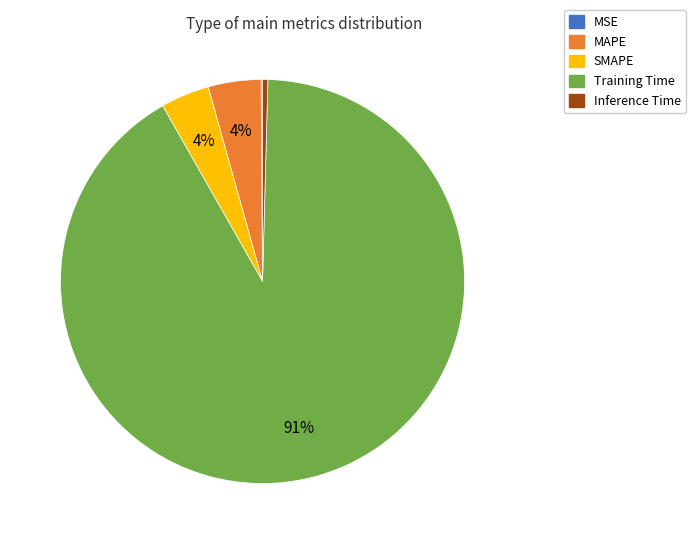

To the nearest percent, what is the average slice percentage?

20%